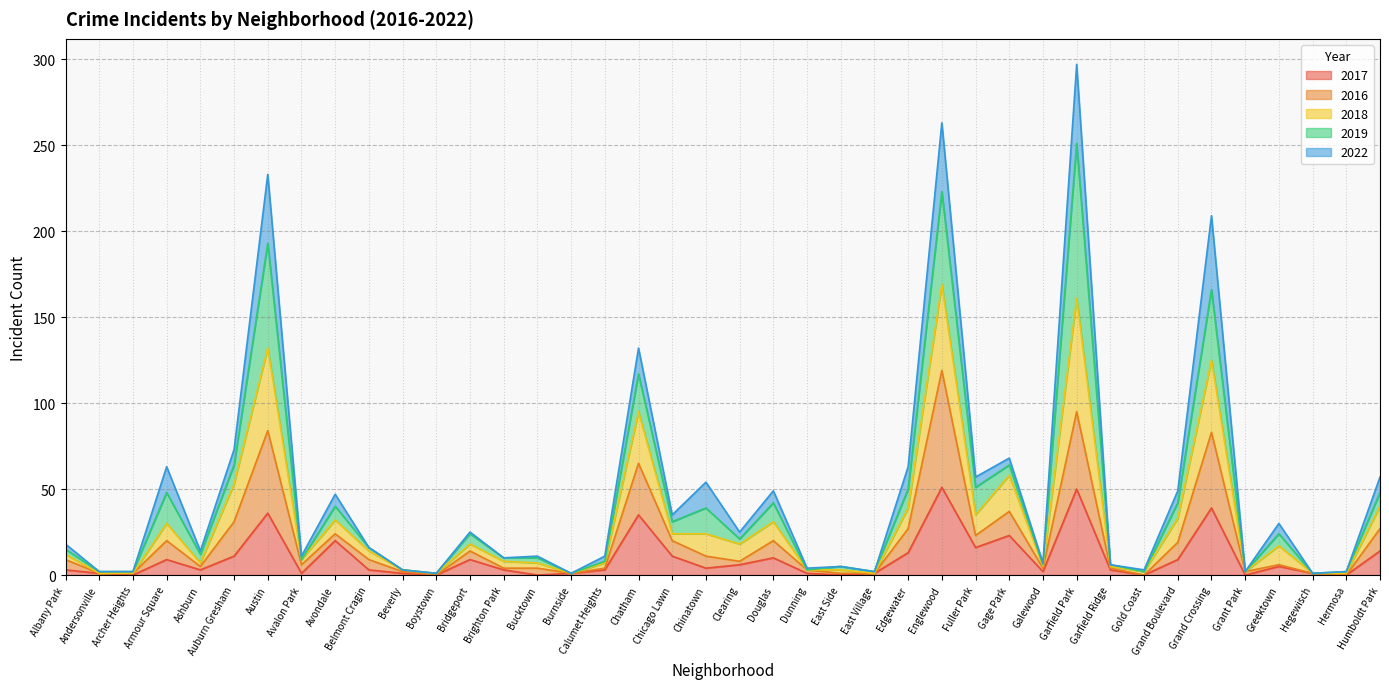

True or false: 2017 and 2016 intersect in this chart.

False